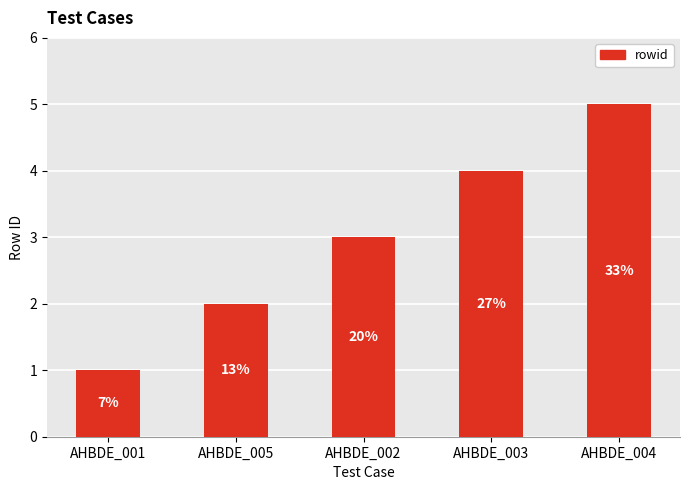

List the labels in order of value, largest first.

AHBDE_004, AHBDE_003, AHBDE_002, AHBDE_005, AHBDE_001